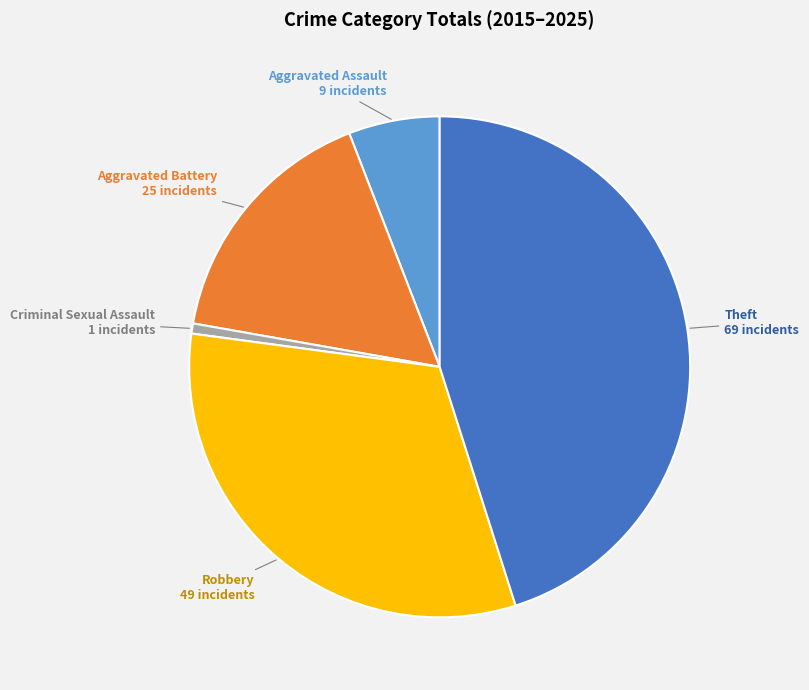

Count the number of slices in the pie.

5